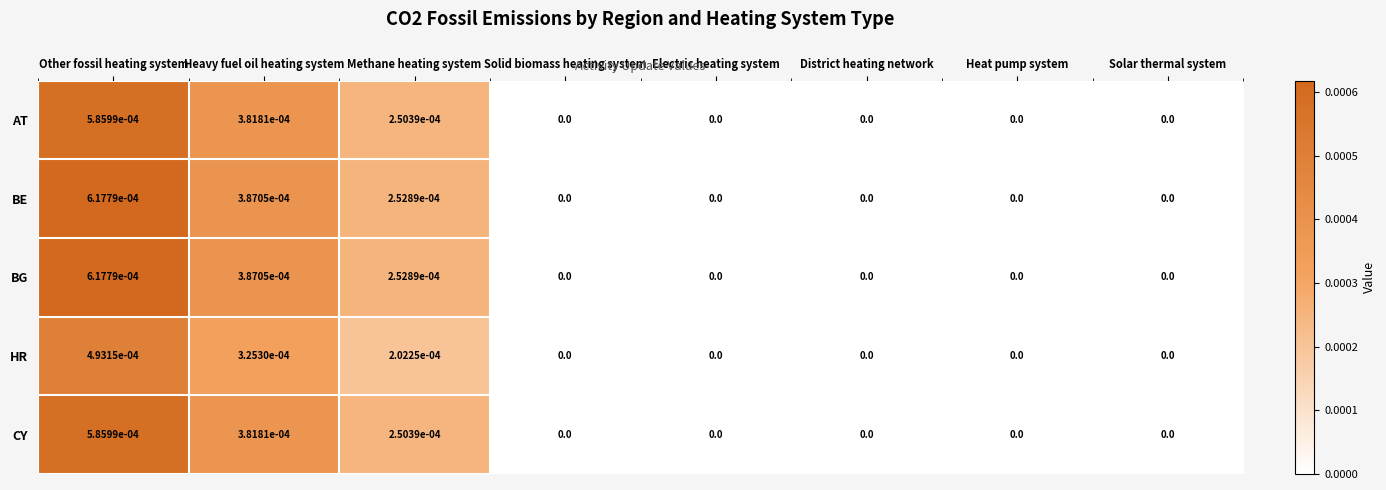

The value of HR at Methane heating system is 0.0. True or false?

True